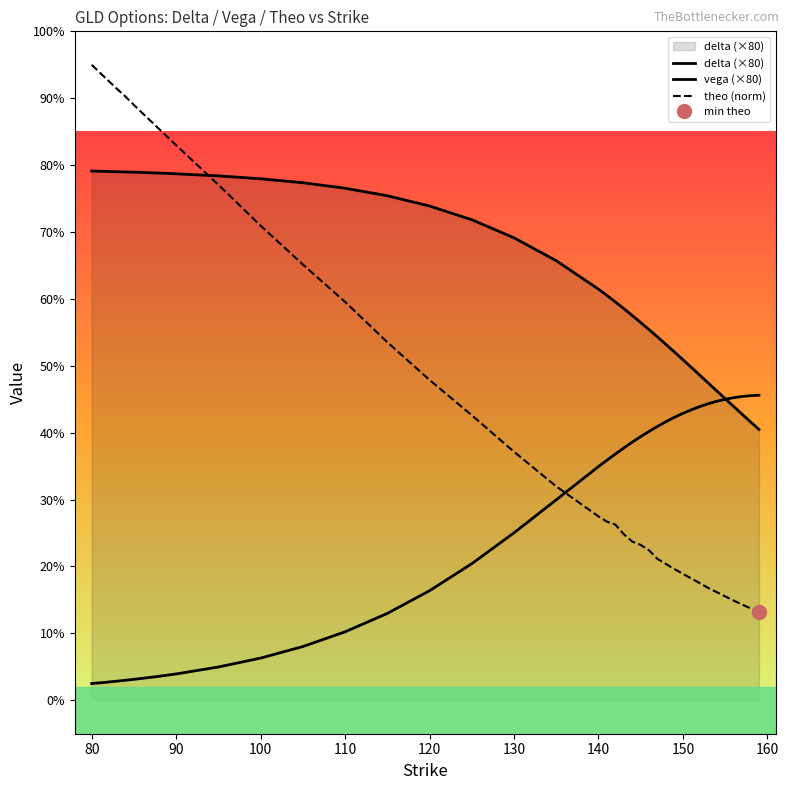

How many values in the theo (norm) series exceed 31?

20